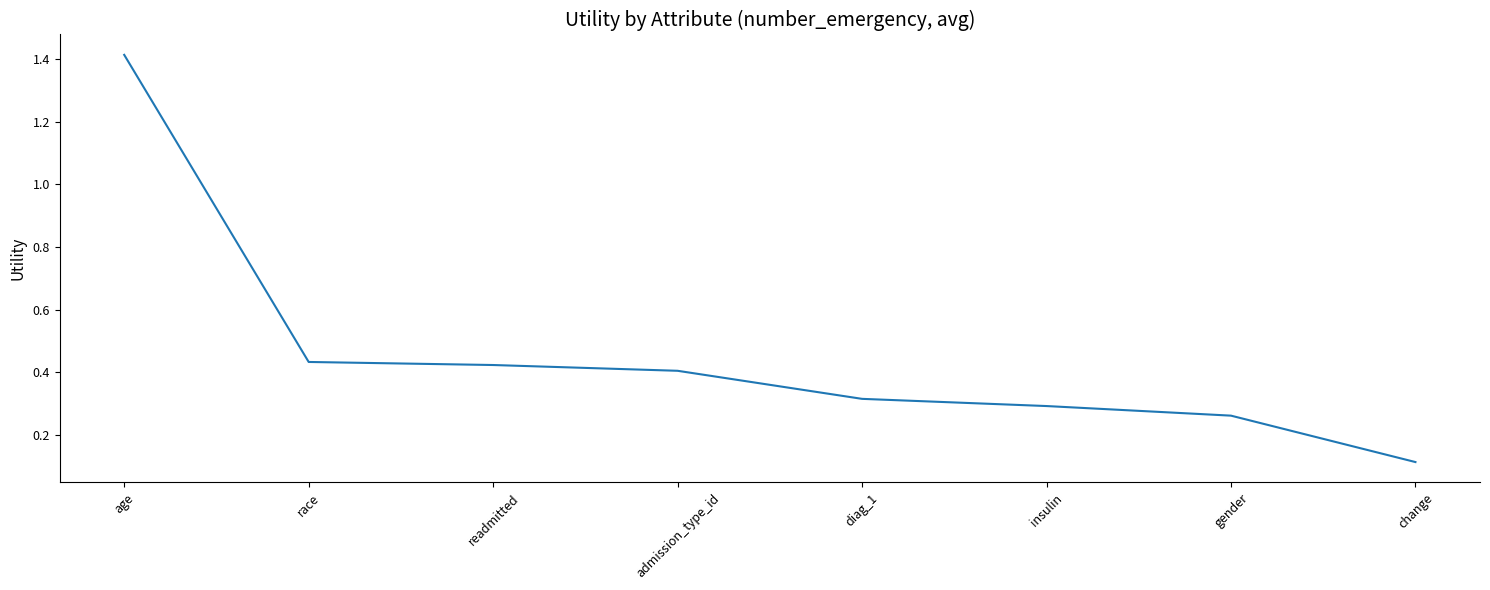

Which label corresponds to the smallest value in the chart?

change